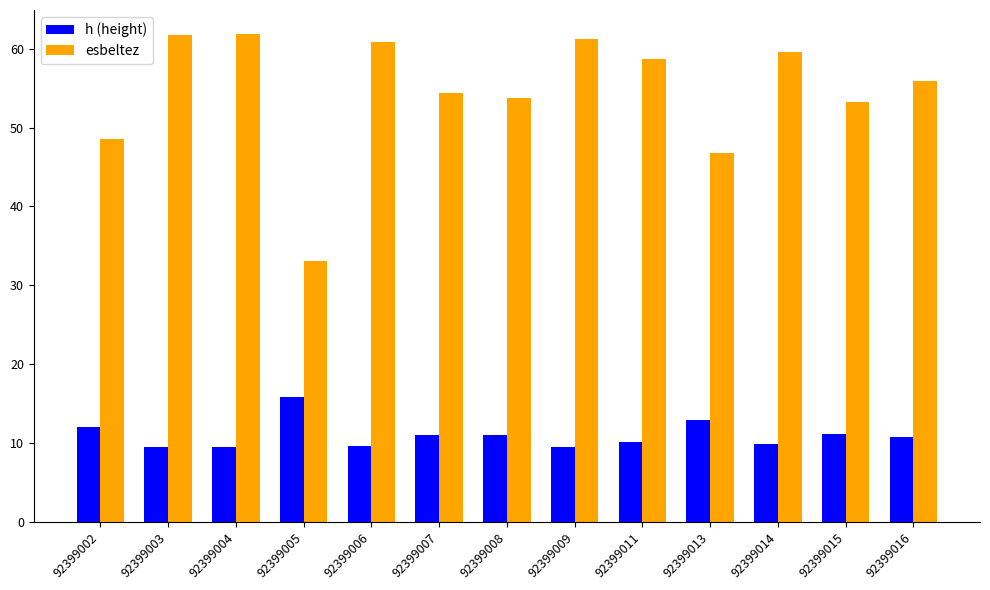

What is the spread (max minus min) of values at 92399016?

45.2